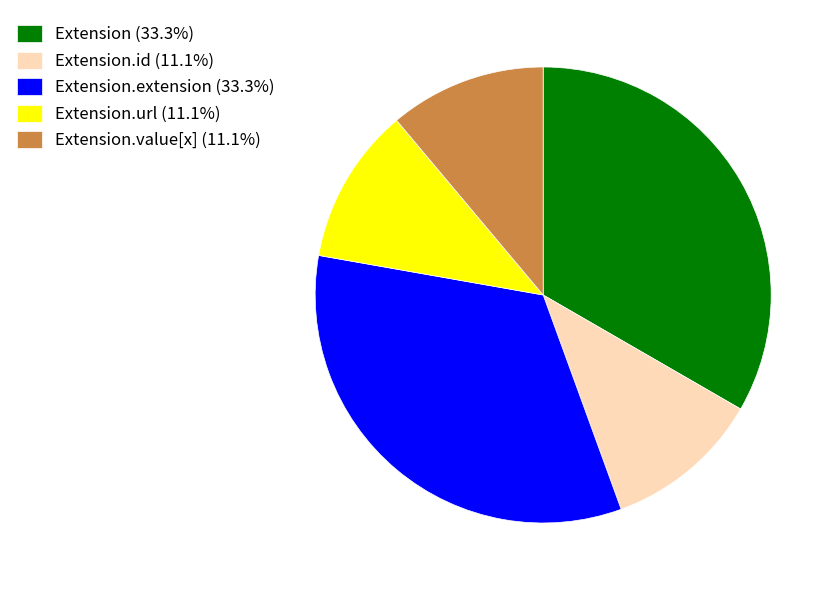

Is Extension.url (11.1%) the majority of the pie?

No